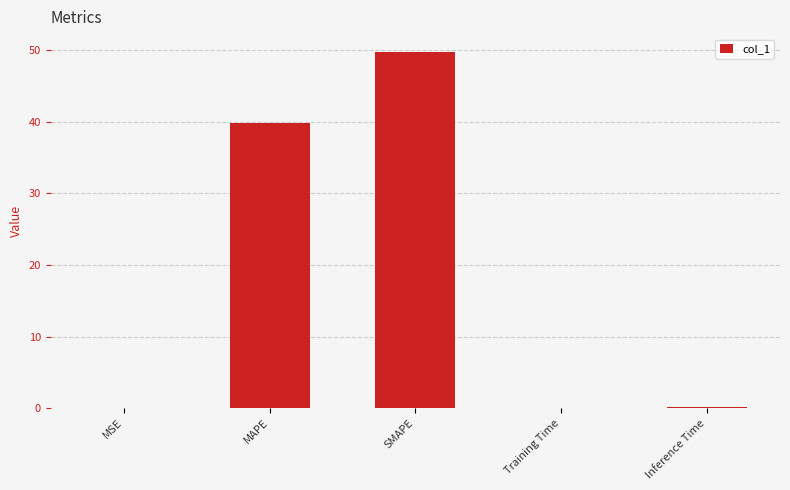

What is the greatest value displayed?

49.8